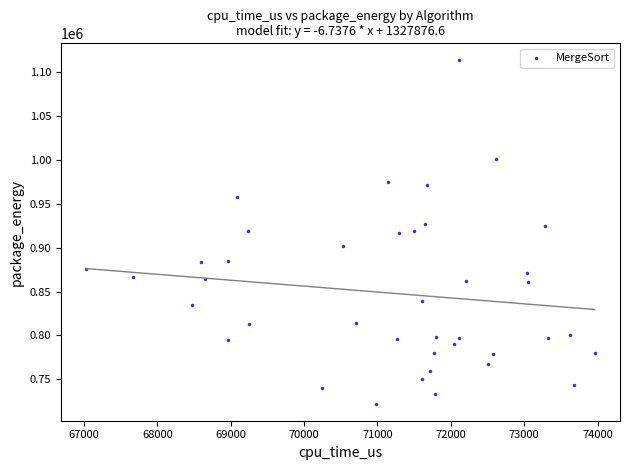

What is the range of Y values (max minus min)?

391113